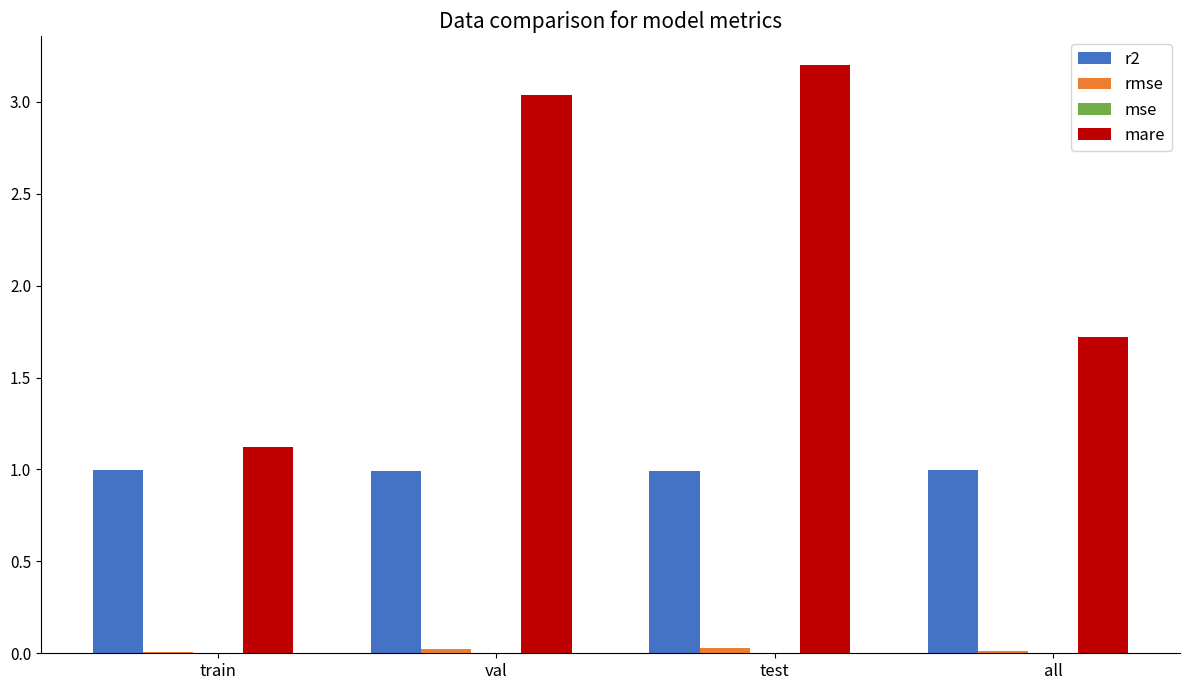

Which series changed the most between train and test?

mare